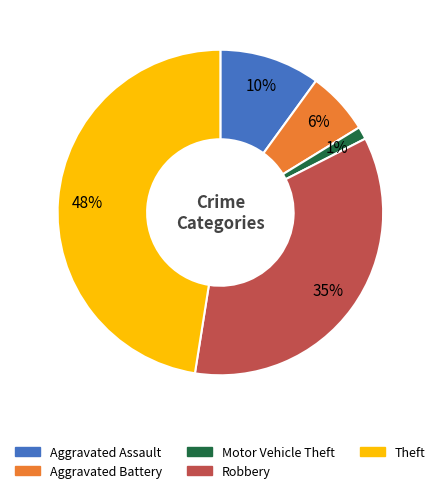

Which category has the smallest portion of the pie?

Motor Vehicle Theft